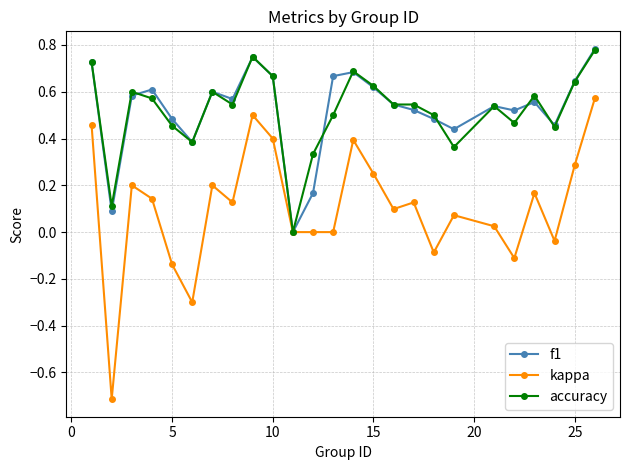

In kappa, how many points are higher than both neighbors (excluding endpoints)?

7